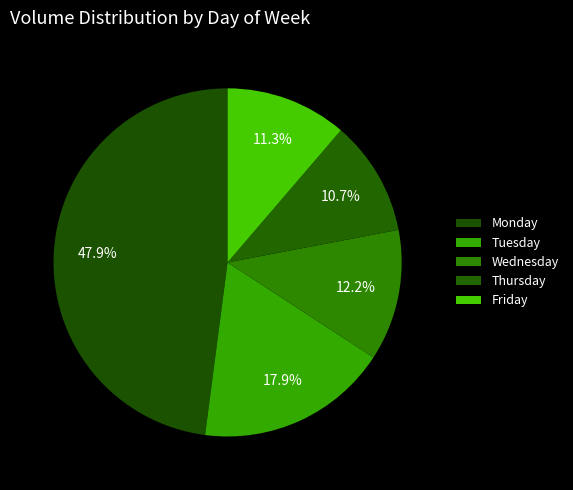

To the nearest percent, what portion does Monday represent?

48%